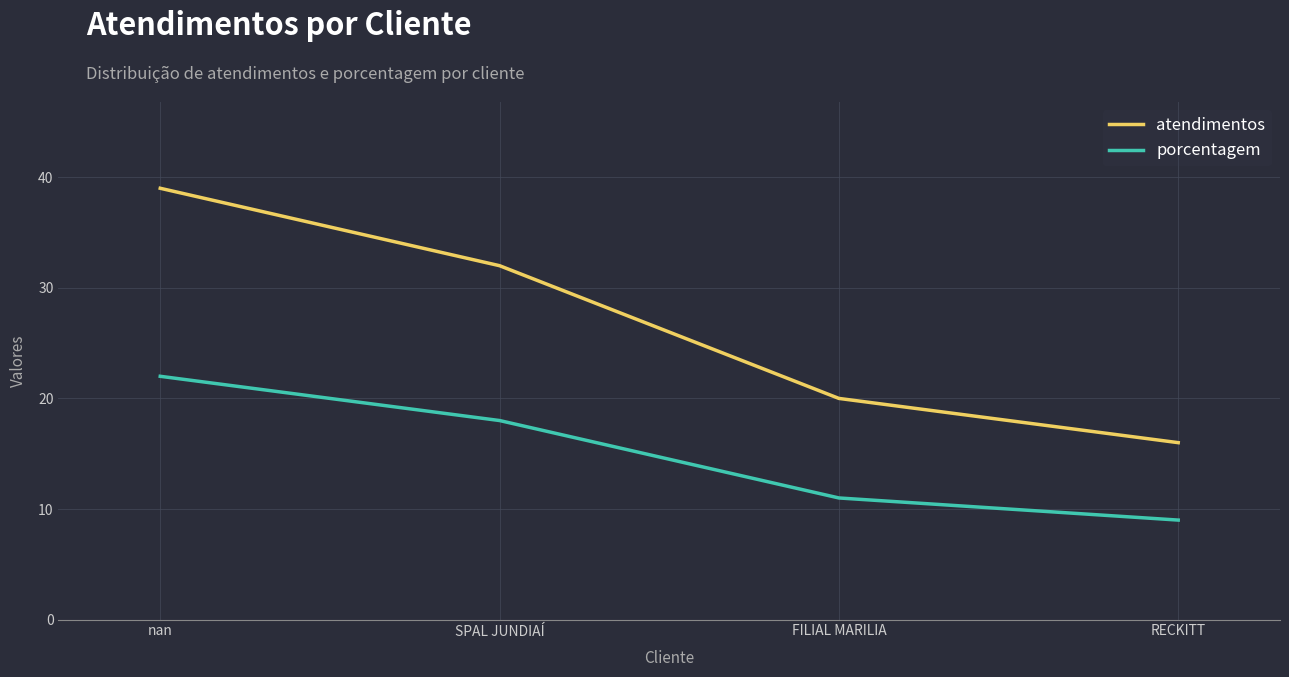

What is the approximate value of atendimentos at SPAL JUNDIAÍ, to the nearest 10?

30